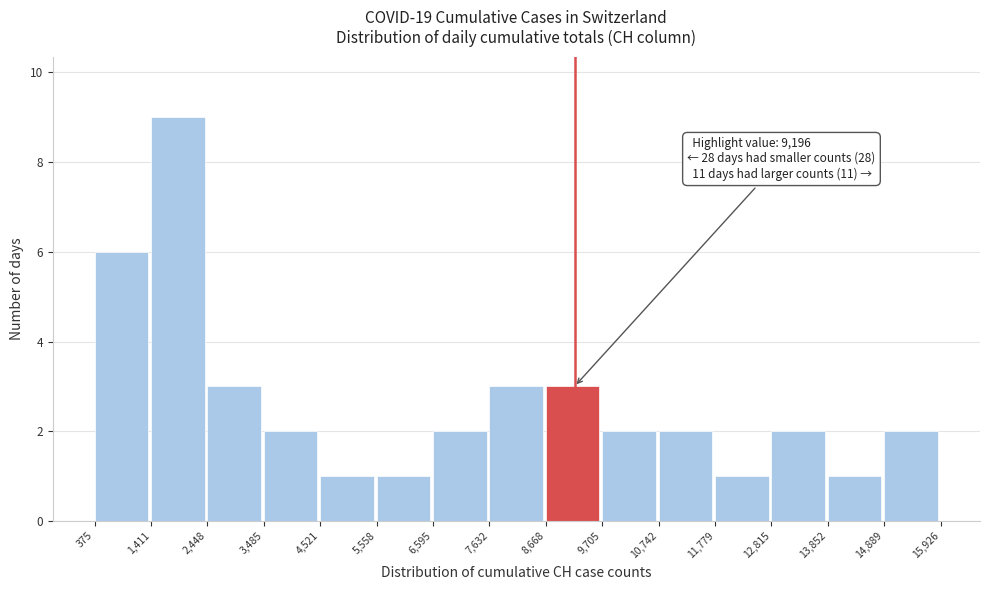

Over which range of the x-axis is the bar tallest?

1,411 to 2,448